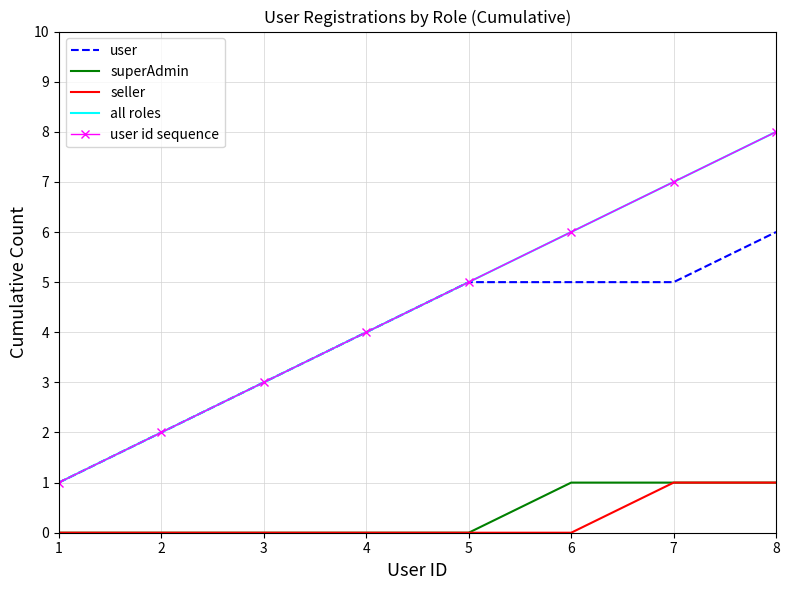

Reading left to right, what are all the values shown in this chart?

user: 1	2	3	4	5	5	5	6
superAdmin: 0	0	0	0	0	1	1	1
seller: 0	0	0	0	0	0	1	1
all roles: 1	2	3	4	5	6	7	8
user id sequence: 1	2	3	4	5	6	7	8